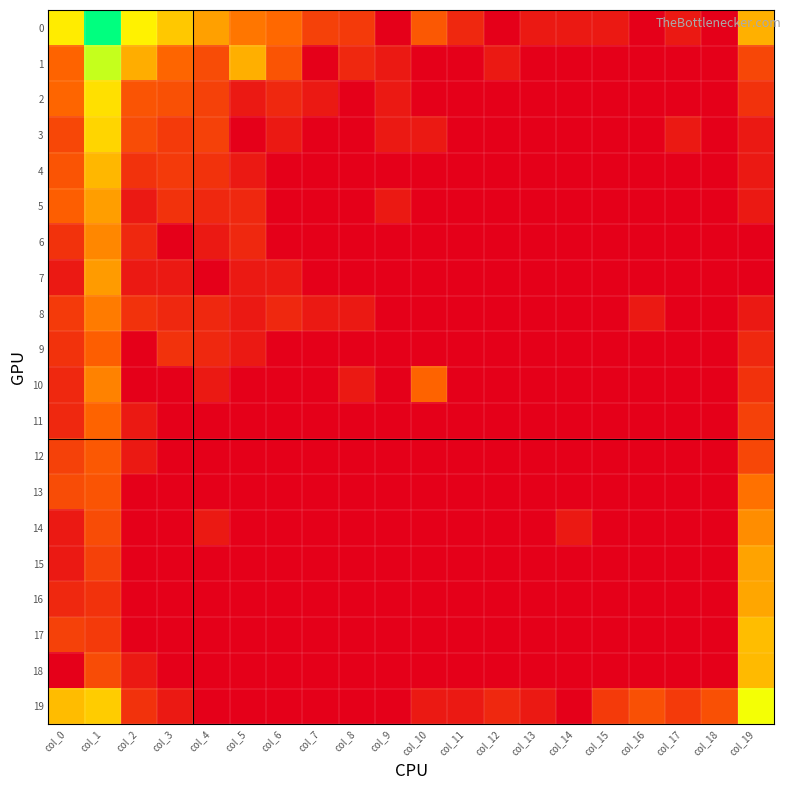

Reading left to right, list all the values displayed in this chart.

0: col_0=5.2	col_1=8.3	col_2=5.3	col_3=4.6	col_4=3.9	col_5=3.1	col_6=2.8	col_7=1.8	col_8=1.6	col_9=0.0	col_10=2.4	col_11=1.1	col_12=0.0	col_13=0.7	col_14=0.7	col_15=0.7	col_16=0.0	col_17=0.7	col_18=0.0	col_19=4.1
1: col_0=2.7	col_1=6.2	col_2=4.1	col_3=2.8	col_4=2.1	col_5=4.1	col_6=2.3	col_7=0.0	col_8=1.1	col_9=0.7	col_10=0.0	col_11=0.0	col_12=0.7	col_13=0.0	col_14=0.0	col_15=0.0	col_16=0.0	col_17=0.0	col_18=0.0	col_19=1.9
2: col_0=2.8	col_1=5.0	col_2=2.3	col_3=2.2	col_4=1.8	col_5=0.7	col_6=1.1	col_7=0.7	col_8=0.0	col_9=0.7	col_10=0.0	col_11=0.0	col_12=0.0	col_13=0.0	col_14=0.0	col_15=0.0	col_16=0.0	col_17=0.0	col_18=0.0	col_19=1.4
3: col_0=1.9	col_1=4.8	col_2=2.1	col_3=1.6	col_4=1.8	col_5=0.0	col_6=0.7	col_7=0.0	col_8=0.0	col_9=0.7	col_10=0.7	col_11=0.0	col_12=0.0	col_13=0.0	col_14=0.0	col_15=0.0	col_16=0.0	col_17=0.7	col_18=0.0	col_19=0.7
4: col_0=2.3	col_1=4.3	col_2=1.4	col_3=1.6	col_4=1.4	col_5=0.7	col_6=0.0	col_7=0.0	col_8=0.0	col_9=0.0	col_10=0.0	col_11=0.0	col_12=0.0	col_13=0.0	col_14=0.0	col_15=0.0	col_16=0.0	col_17=0.0	col_18=0.0	col_19=0.7
5: col_0=2.6	col_1=3.8	col_2=0.7	col_3=1.4	col_4=1.1	col_5=1.1	col_6=0.0	col_7=0.0	col_8=0.0	col_9=0.7	col_10=0.0	col_11=0.0	col_12=0.0	col_13=0.0	col_14=0.0	col_15=0.0	col_16=0.0	col_17=0.0	col_18=0.0	col_19=0.7
6: col_0=1.4	col_1=3.4	col_2=1.1	col_3=0.0	col_4=0.7	col_5=1.1	col_6=0.0	col_7=0.0	col_8=0.0	col_9=0.0	col_10=0.0	col_11=0.0	col_12=0.0	col_13=0.0	col_14=0.0	col_15=0.0	col_16=0.0	col_17=0.0	col_18=0.0	col_19=0.0
7: col_0=0.7	col_1=3.8	col_2=0.7	col_3=0.7	col_4=0.0	col_5=0.7	col_6=0.7	col_7=0.0	col_8=0.0	col_9=0.0	col_10=0.0	col_11=0.0	col_12=0.0	col_13=0.0	col_14=0.0	col_15=0.0	col_16=0.0	col_17=0.0	col_18=0.0	col_19=0.0
8: col_0=1.6	col_1=3.2	col_2=1.4	col_3=1.1	col_4=1.1	col_5=0.7	col_6=1.1	col_7=0.7	col_8=0.7	col_9=0.0	col_10=0.0	col_11=0.0	col_12=0.0	col_13=0.0	col_14=0.0	col_15=0.0	col_16=0.7	col_17=0.0	col_18=0.0	col_19=0.7
9: col_0=1.4	col_1=2.6	col_2=0.0	col_3=1.4	col_4=1.1	col_5=0.7	col_6=0.0	col_7=0.0	col_8=0.0	col_9=0.0	col_10=0.0	col_11=0.0	col_12=0.0	col_13=0.0	col_14=0.0	col_15=0.0	col_16=0.0	col_17=0.0	col_18=0.0	col_19=1.1
10: col_0=1.1	col_1=3.3	col_2=0.0	col_3=0.0	col_4=0.7	col_5=0.0	col_6=0.0	col_7=0.0	col_8=0.7	col_9=0.0	col_10=2.7	col_11=0.0	col_12=0.0	col_13=0.0	col_14=0.0	col_15=0.0	col_16=0.0	col_17=0.0	col_18=0.0	col_19=1.4
11: col_0=1.1	col_1=2.7	col_2=0.7	col_3=0.0	col_4=0.0	col_5=0.0	col_6=0.0	col_7=0.0	col_8=0.0	col_9=0.0	col_10=0.0	col_11=0.0	col_12=0.0	col_13=0.0	col_14=0.0	col_15=0.0	col_16=0.0	col_17=0.0	col_18=0.0	col_19=1.8
12: col_0=1.8	col_1=2.4	col_2=0.7	col_3=0.0	col_4=0.0	col_5=0.0	col_6=0.0	col_7=0.0	col_8=0.0	col_9=0.0	col_10=0.0	col_11=0.0	col_12=0.0	col_13=0.0	col_14=0.0	col_15=0.0	col_16=0.0	col_17=0.0	col_18=0.0	col_19=1.9
13: col_0=2.1	col_1=2.3	col_2=0.0	col_3=0.0	col_4=0.0	col_5=0.0	col_6=0.0	col_7=0.0	col_8=0.0	col_9=0.0	col_10=0.0	col_11=0.0	col_12=0.0	col_13=0.0	col_14=0.0	col_15=0.0	col_16=0.0	col_17=0.0	col_18=0.0	col_19=3.0
14: col_0=0.7	col_1=2.1	col_2=0.0	col_3=0.0	col_4=0.7	col_5=0.0	col_6=0.0	col_7=0.0	col_8=0.0	col_9=0.0	col_10=0.0	col_11=0.0	col_12=0.0	col_13=0.0	col_14=0.7	col_15=0.0	col_16=0.0	col_17=0.0	col_18=0.0	col_19=3.5
15: col_0=0.7	col_1=1.8	col_2=0.0	col_3=0.0	col_4=0.0	col_5=0.0	col_6=0.0	col_7=0.0	col_8=0.0	col_9=0.0	col_10=0.0	col_11=0.0	col_12=0.0	col_13=0.0	col_14=0.0	col_15=0.0	col_16=0.0	col_17=0.0	col_18=0.0	col_19=3.9
16: col_0=1.1	col_1=1.4	col_2=0.0	col_3=0.0	col_4=0.0	col_5=0.0	col_6=0.0	col_7=0.0	col_8=0.0	col_9=0.0	col_10=0.0	col_11=0.0	col_12=0.0	col_13=0.0	col_14=0.0	col_15=0.0	col_16=0.0	col_17=0.0	col_18=0.0	col_19=4.0
17: col_0=1.8	col_1=1.6	col_2=0.0	col_3=0.0	col_4=0.0	col_5=0.0	col_6=0.0	col_7=0.0	col_8=0.0	col_9=0.0	col_10=0.0	col_11=0.0	col_12=0.0	col_13=0.0	col_14=0.0	col_15=0.0	col_16=0.0	col_17=0.0	col_18=0.0	col_19=4.4
18: col_0=0.0	col_1=2.1	col_2=0.7	col_3=0.0	col_4=0.0	col_5=0.0	col_6=0.0	col_7=0.0	col_8=0.0	col_9=0.0	col_10=0.0	col_11=0.0	col_12=0.0	col_13=0.0	col_14=0.0	col_15=0.0	col_16=0.0	col_17=0.0	col_18=0.0	col_19=4.3
19: col_0=4.4	col_1=4.6	col_2=1.4	col_3=0.7	col_4=0.0	col_5=0.0	col_6=0.0	col_7=0.0	col_8=0.0	col_9=0.0	col_10=0.7	col_11=0.7	col_12=1.1	col_13=0.7	col_14=0.0	col_15=1.6	col_16=2.2	col_17=1.6	col_18=2.2	col_19=5.7